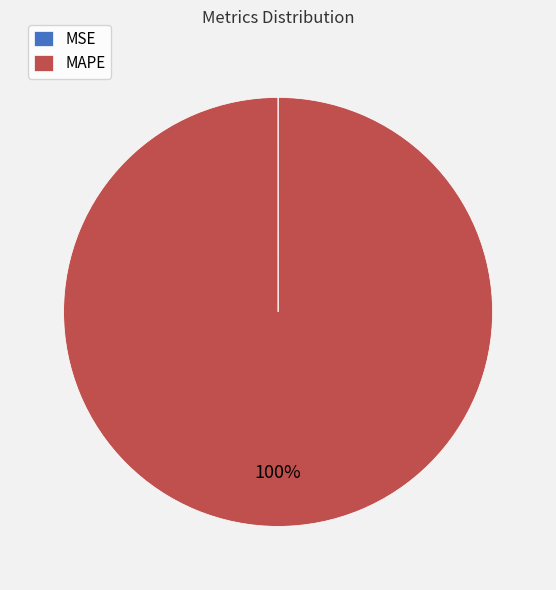

Does any single category account for the majority?

Yes